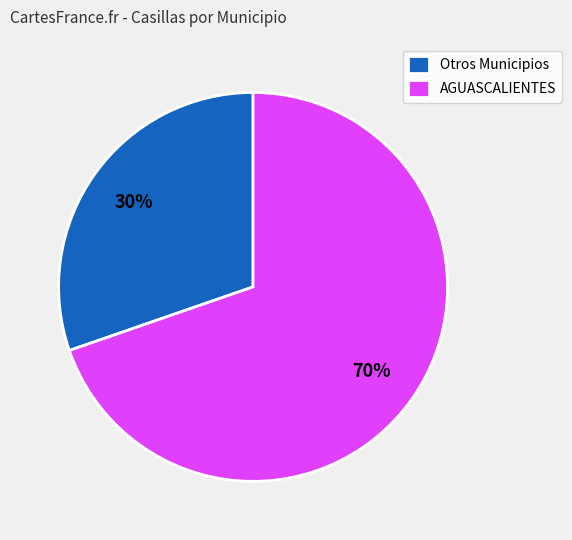

Which category has the biggest portion of the pie?

AGUASCALIENTES